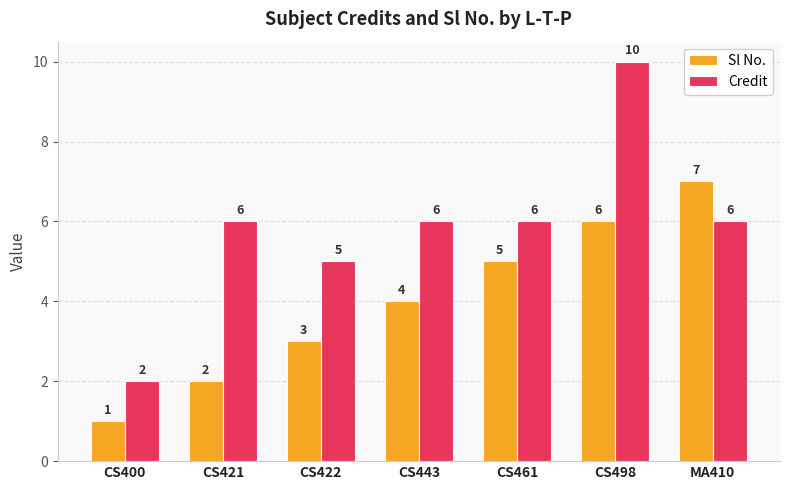

What is the average value of the Sl No. series?

4